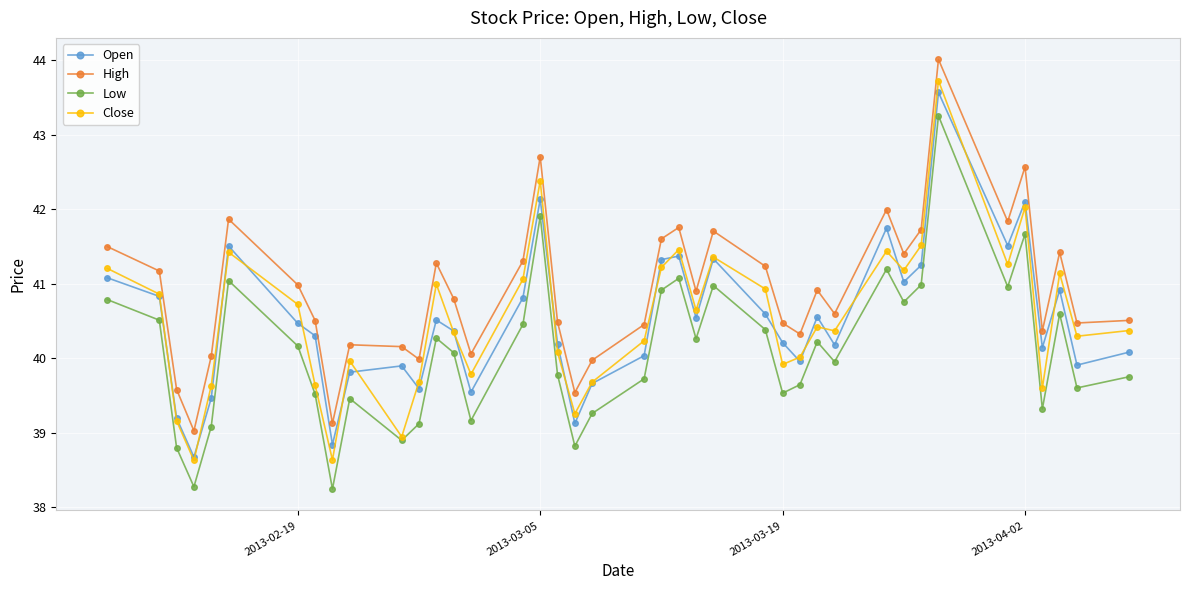

Which series has the largest total across all categories?

High